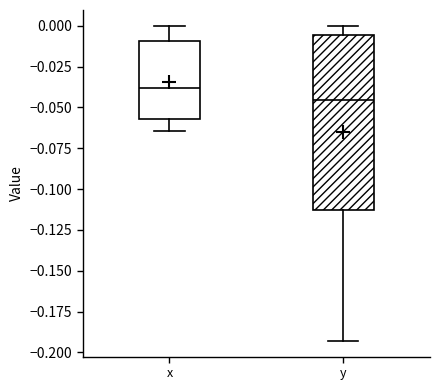

Which box's median line is the lowest?

y